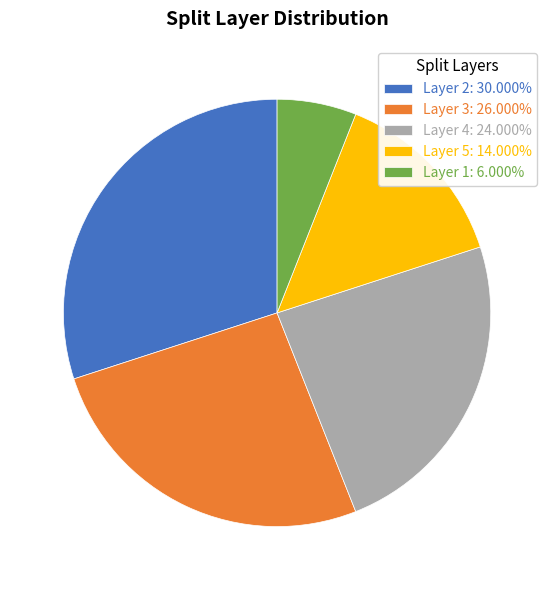

Does Layer 2: 30.000% account for over 50% of the chart?

No